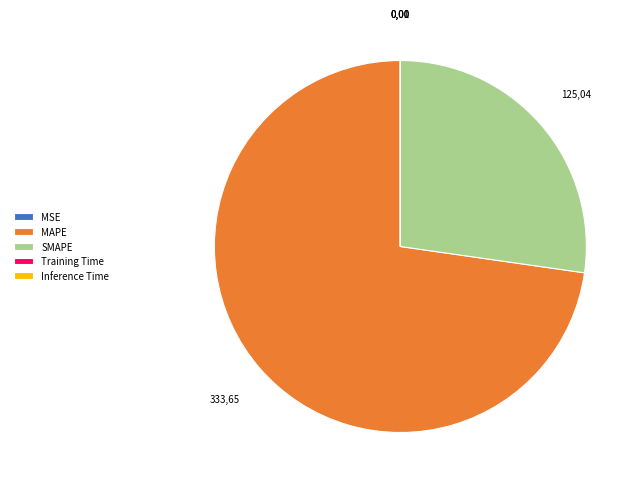

The SMAPE slice represents 27% of the pie. True or false?

True